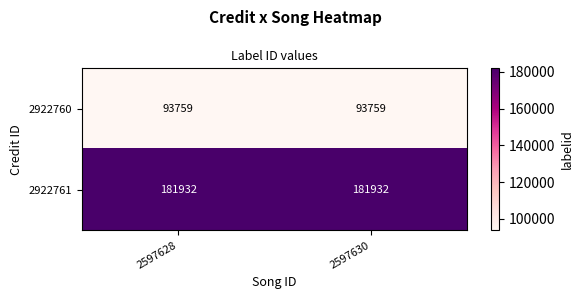

What is the sum of the 2922760 values at 2597628 and 2597630?

187518